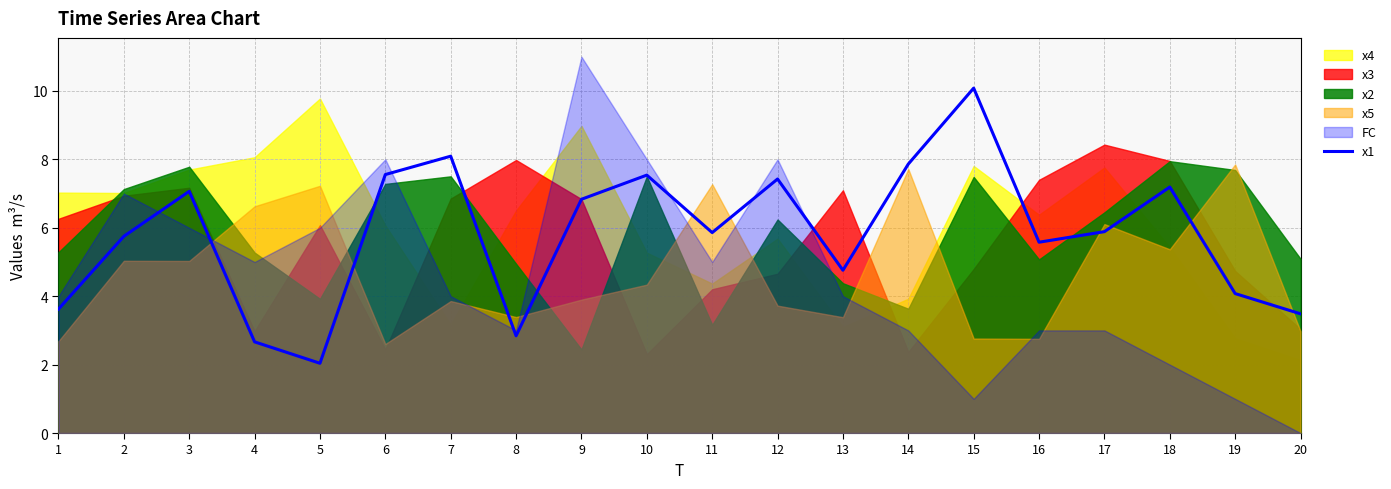

Is it true that the value at 13 is 7.6?

False